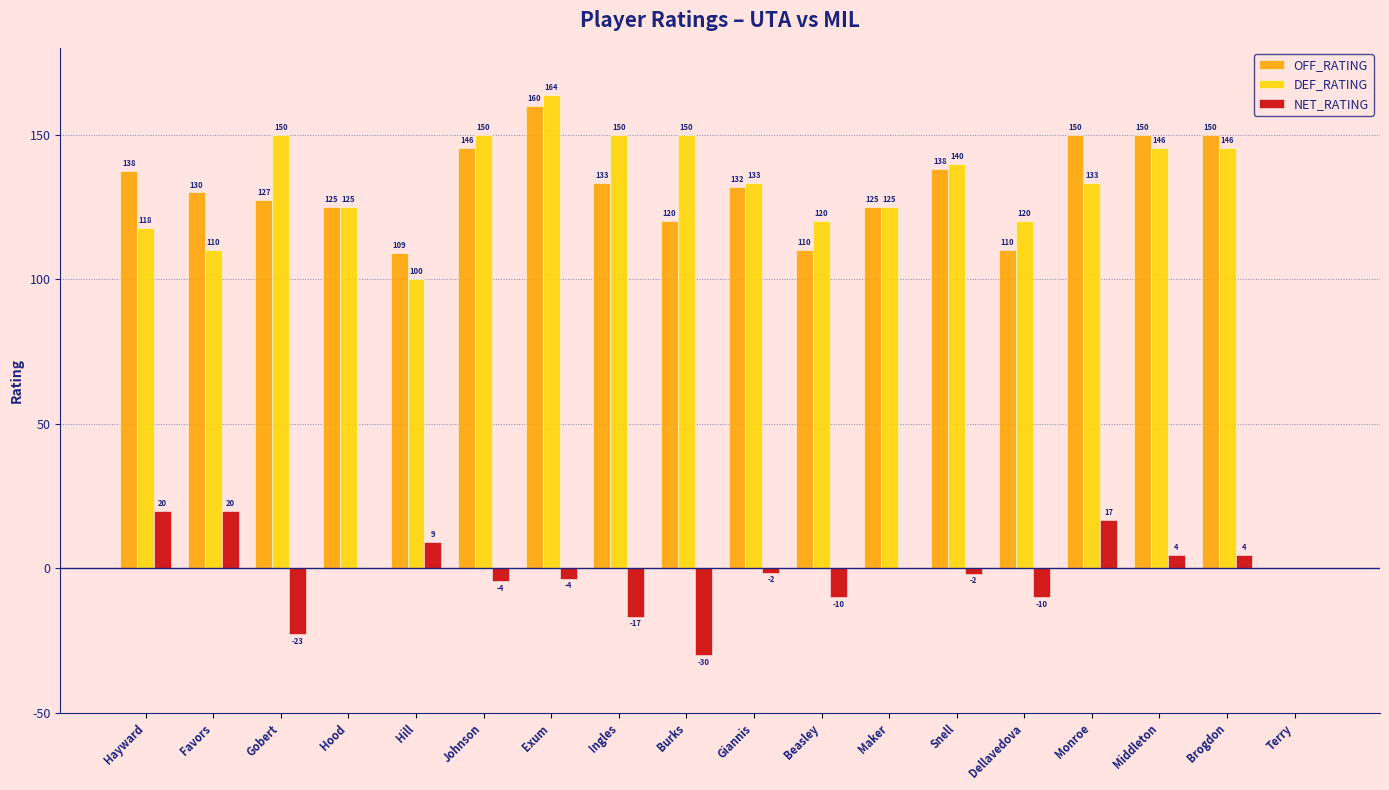

What is the total value across all series at Brogdon?

300.0